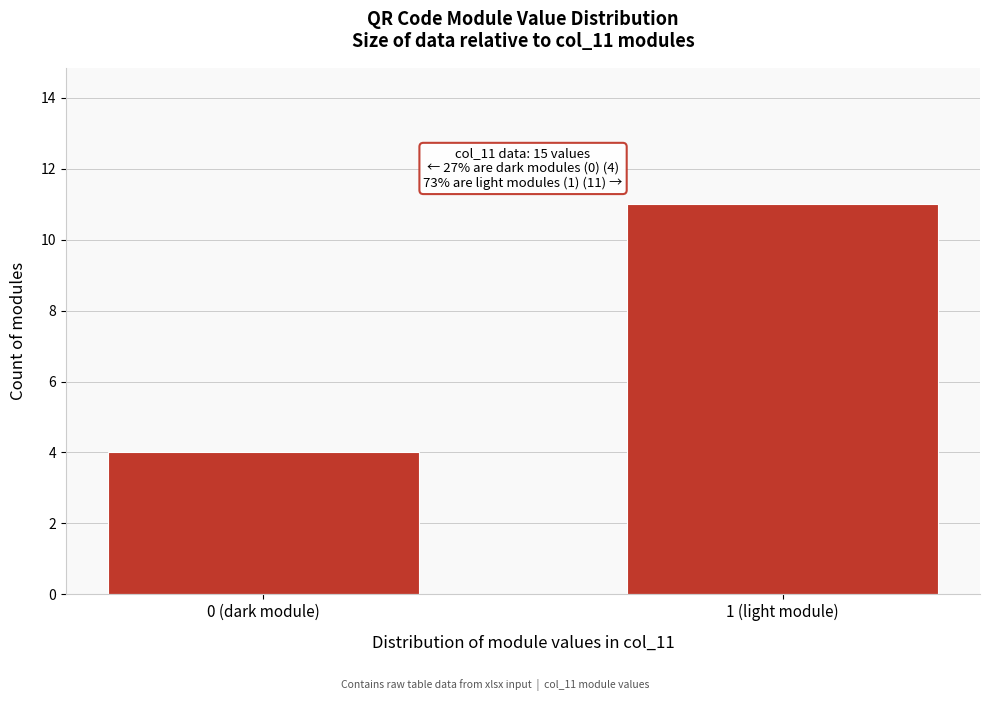

Reading left to right, what are all the values shown in this chart?

0 (dark module)=4	1 (light module)=11